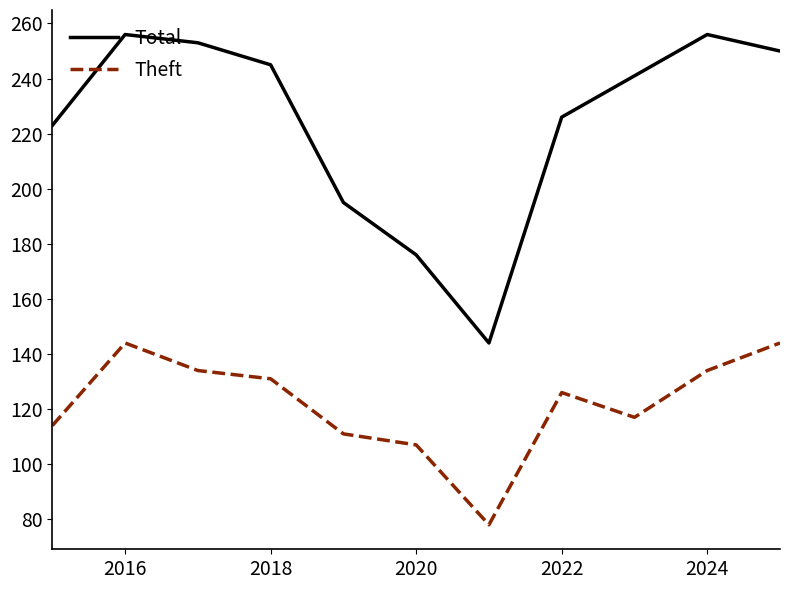

What is the difference between the second highest and second lowest values in the Theft series?

37